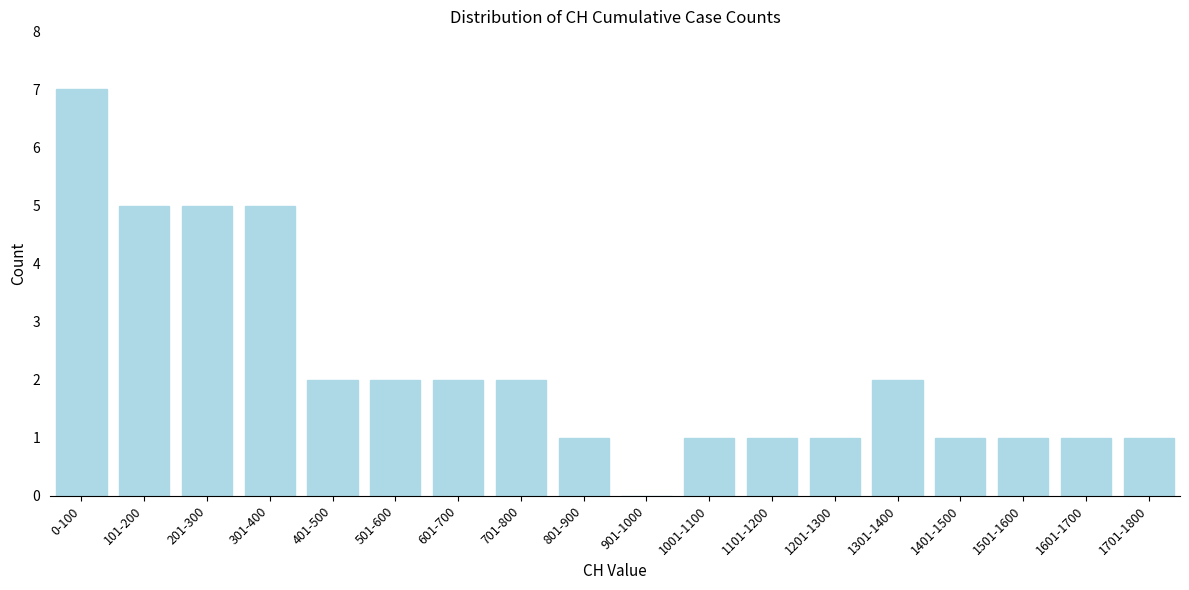

Reading left to right, extract all data points from this chart.

0-100=7	101-200=5	201-300=5	301-400=5	401-500=2	501-600=2	601-700=2	701-800=2	801-900=1	901-1000=0	1001-1100=1	1101-1200=1	1201-1300=1	1301-1400=2	1401-1500=1	1501-1600=1	1601-1700=1	1701-1800=1